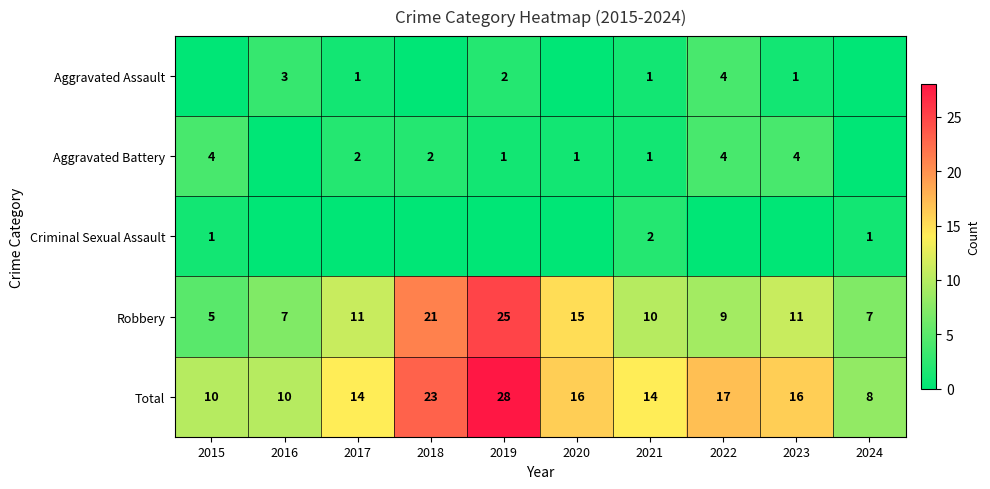

Is the value of Robbery at 2020 greater than the value of Aggravated Battery at 2015?

Yes